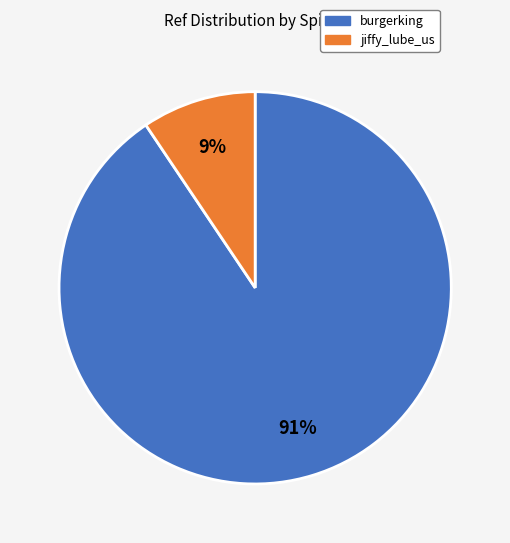

Which category has the smallest portion of the pie?

jiffy_lube_us